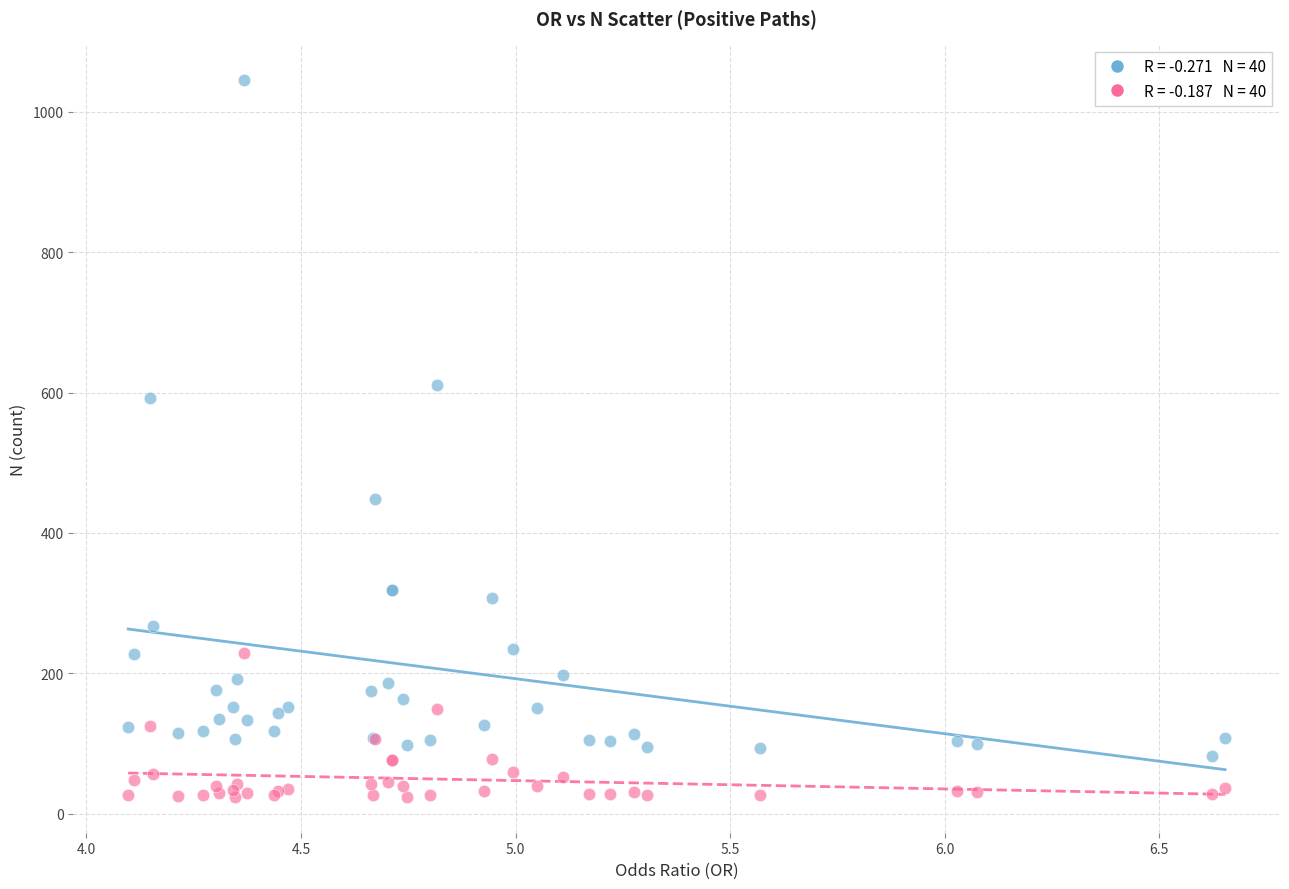

Across all series, what Y value is closest to 534?

592